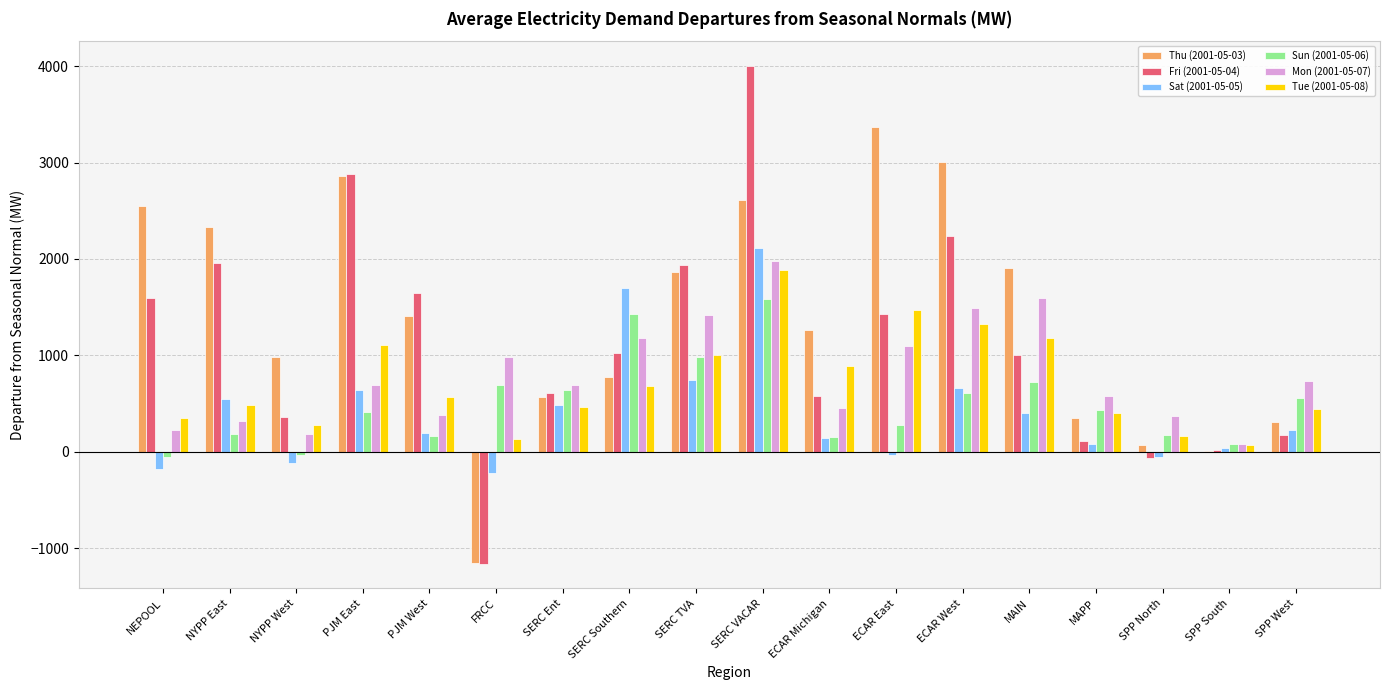

What is the greatest value displayed?

4000.6